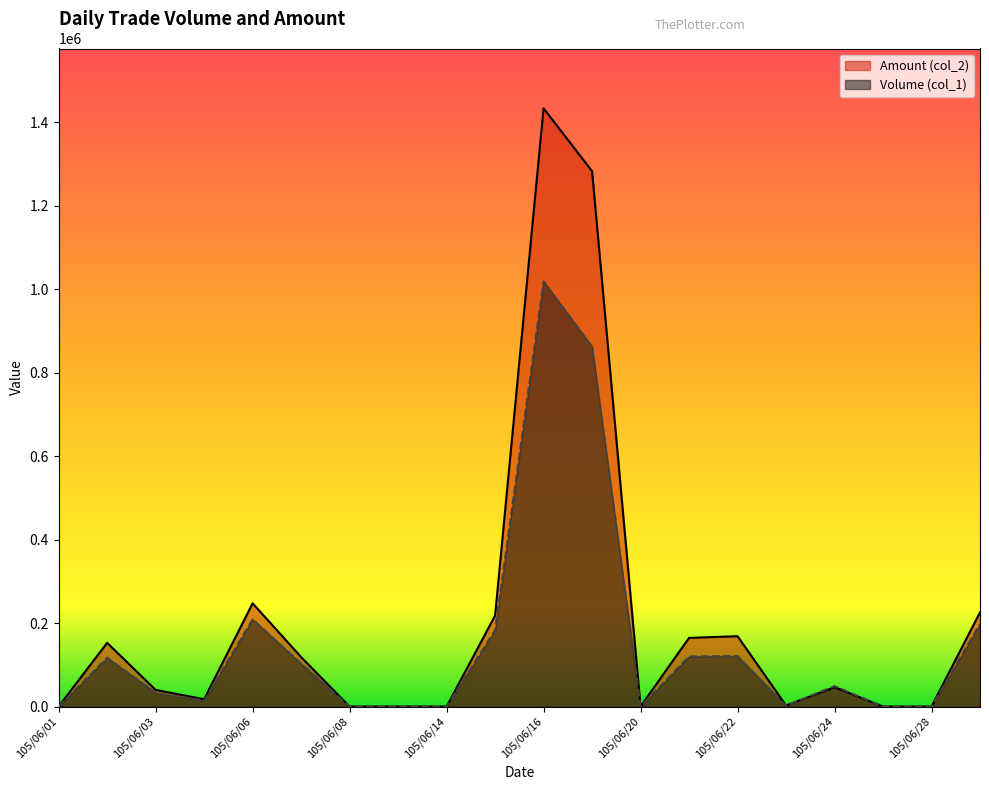

How many times do Volume (col_1) and Amount (col_2) cross each other?

1